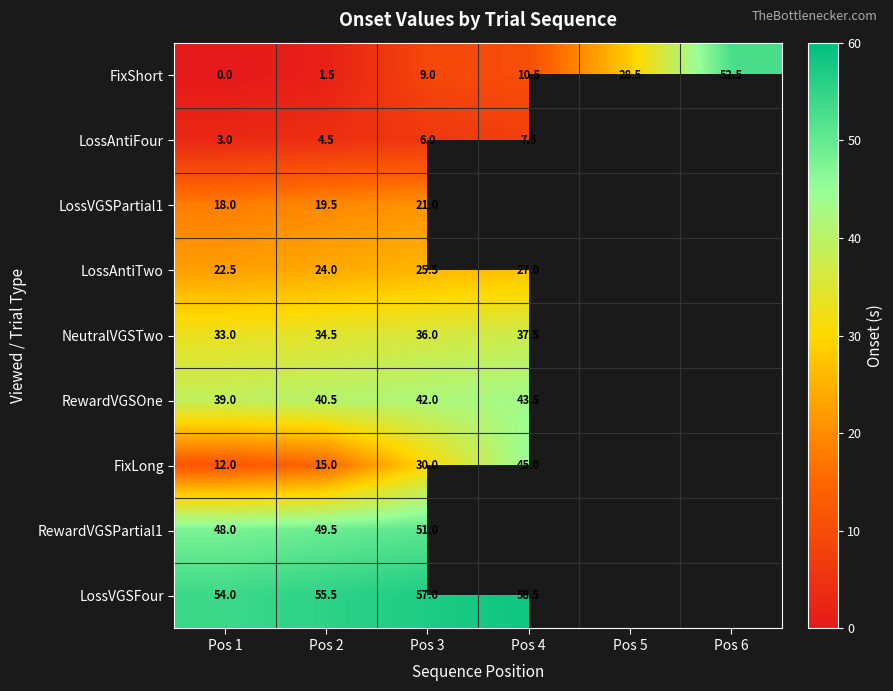

What is the difference between the second highest and second lowest values in the FixShort series?

27.0